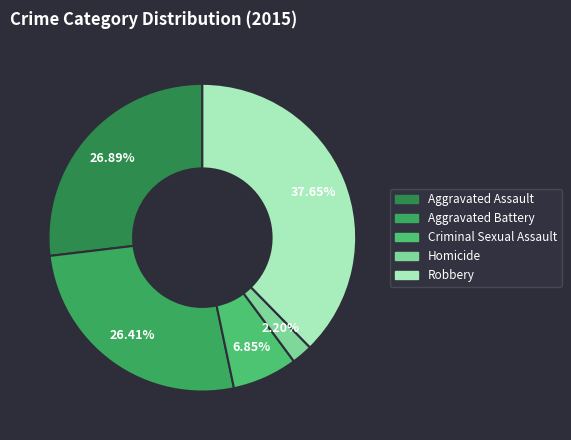

How many segments does this pie chart have?

5